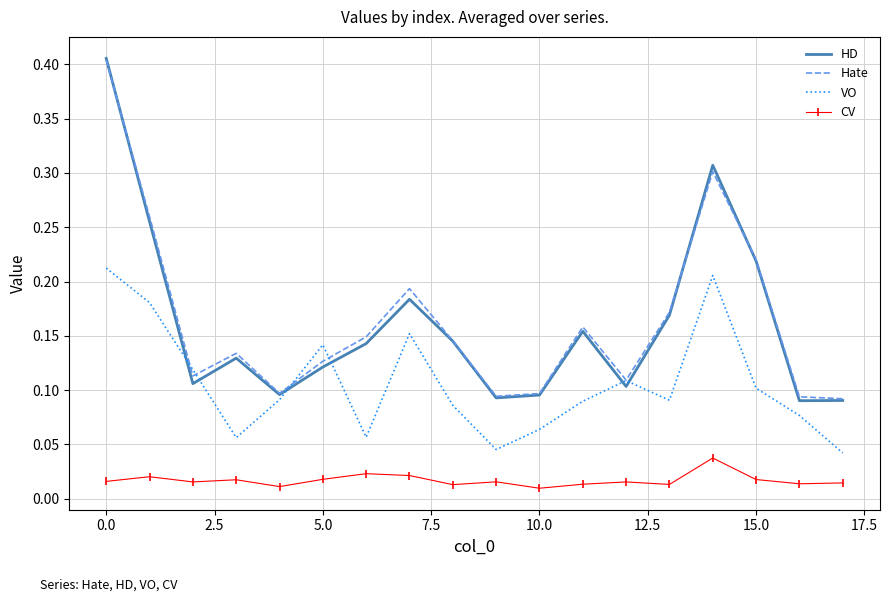

Which series ends up on top after the final intersection of HD and VO?

HD